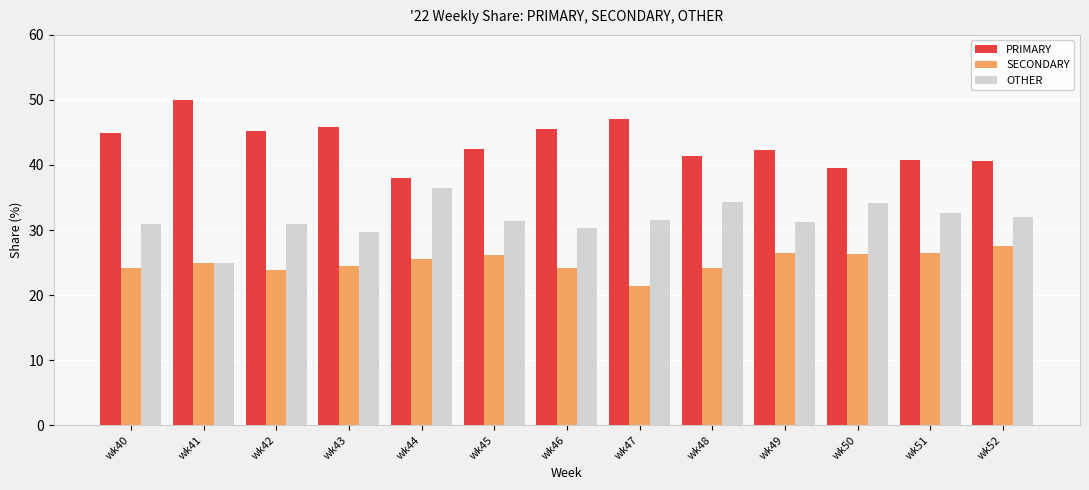

Read the PRIMARY value at wk48.

41.4